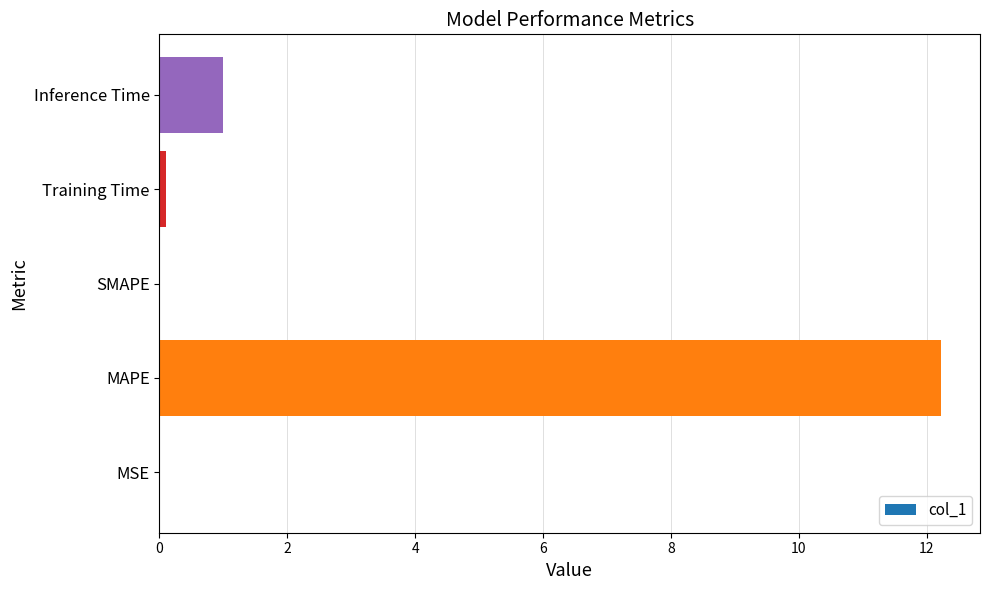

How many distinct data groups are displayed?

1